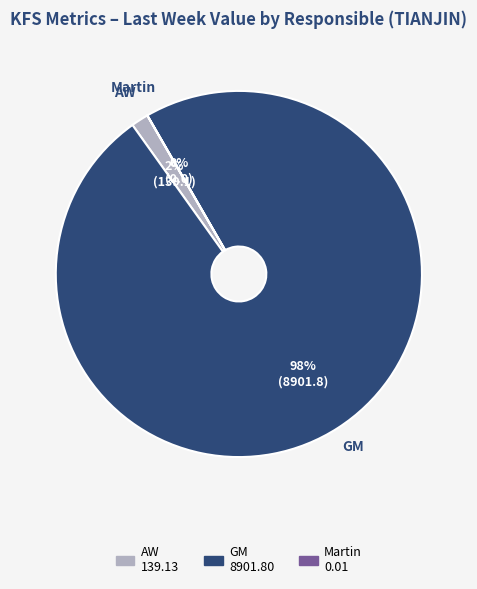

To the nearest percent, what is the difference between the largest and smallest slice percentages?

98%